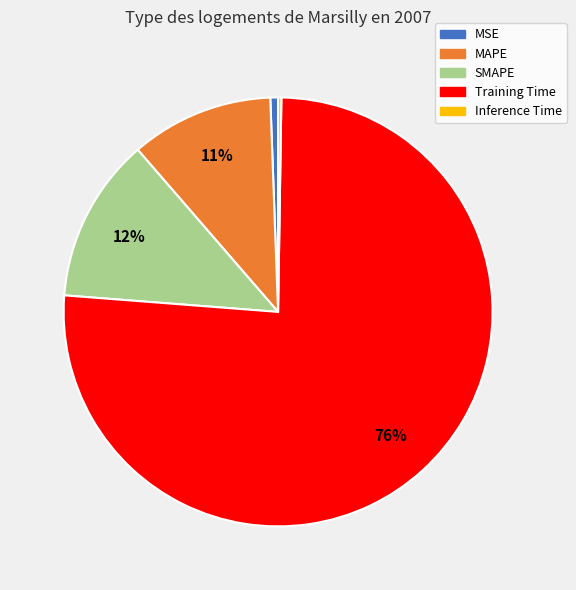

Combined, do MAPE and Training Time account for over 50%?

Yes